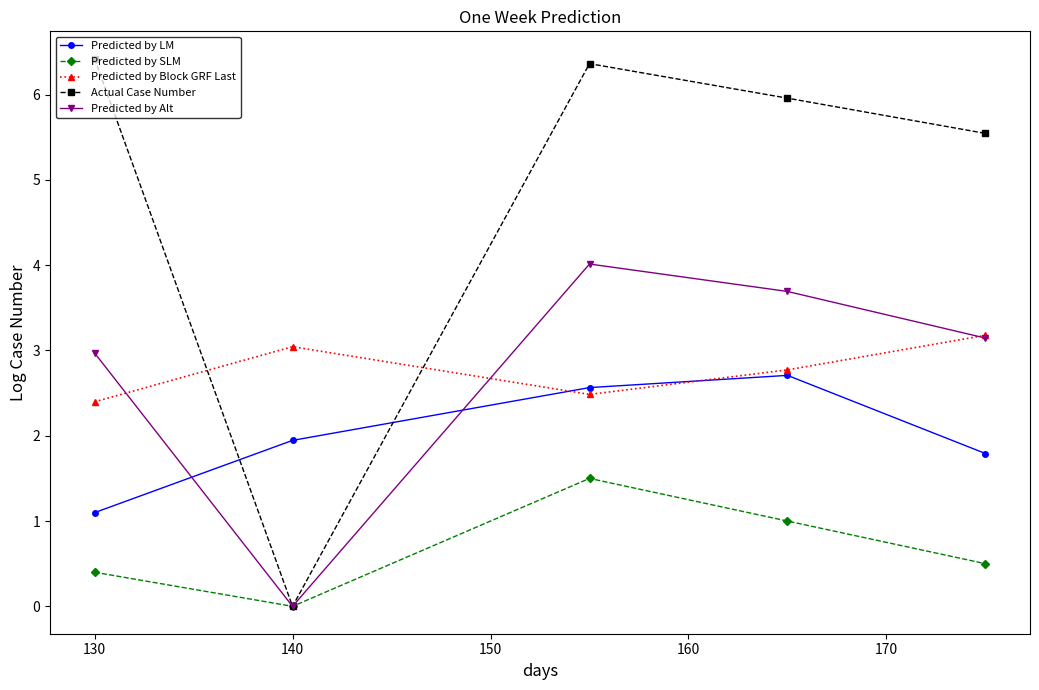

How many interior local peaks does the Actual Case Number series have?

1